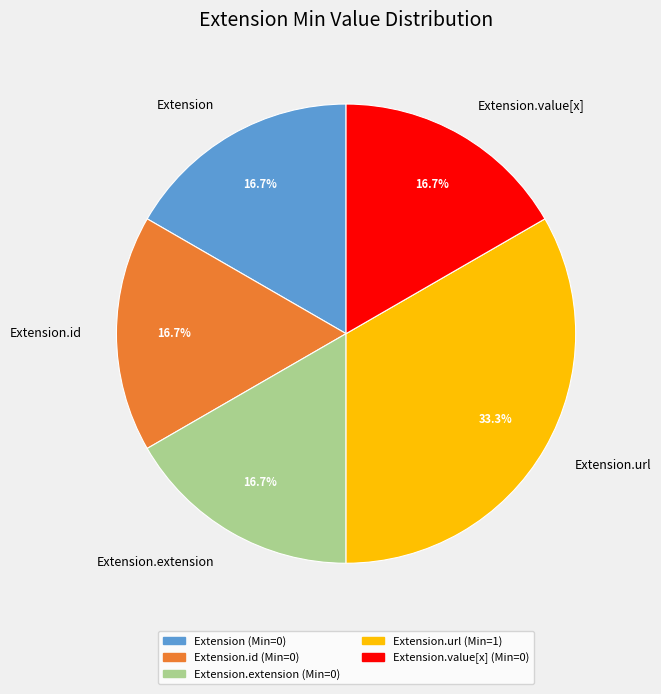

How many segments does this pie chart have?

5